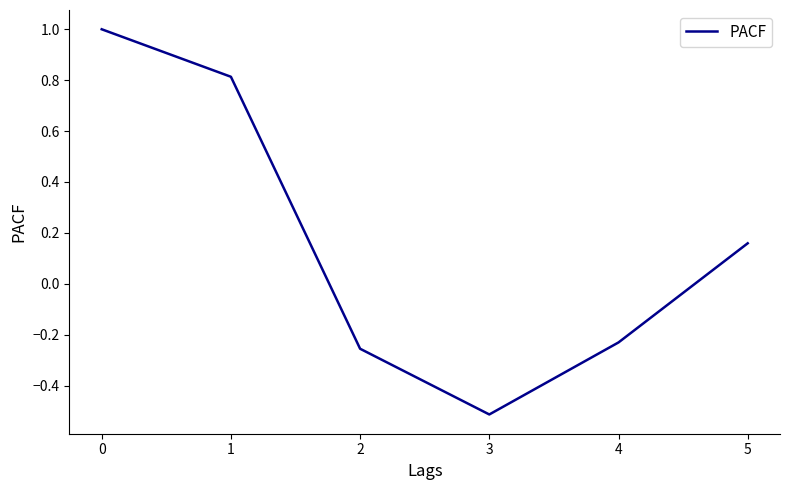

What value does the data have at 0?

1.0